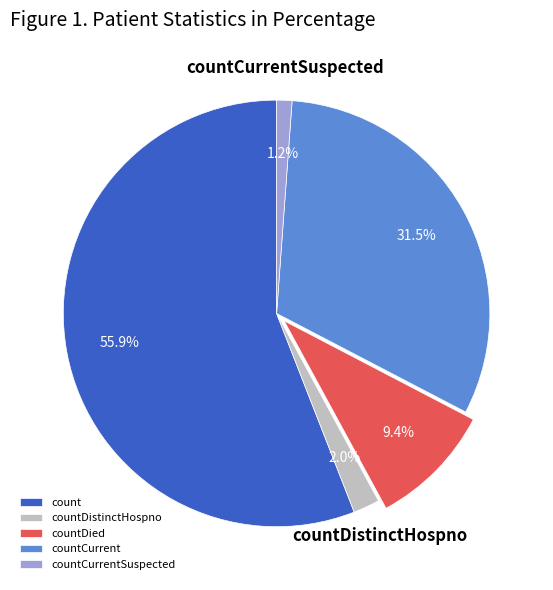

The countCurrentSuspected slice represents 12% of the pie. True or false?

False